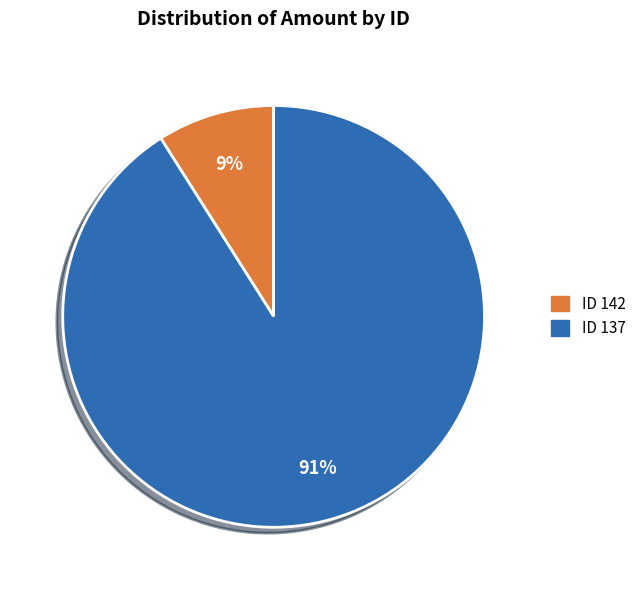

To the nearest percent, what is the average slice percentage?

50%